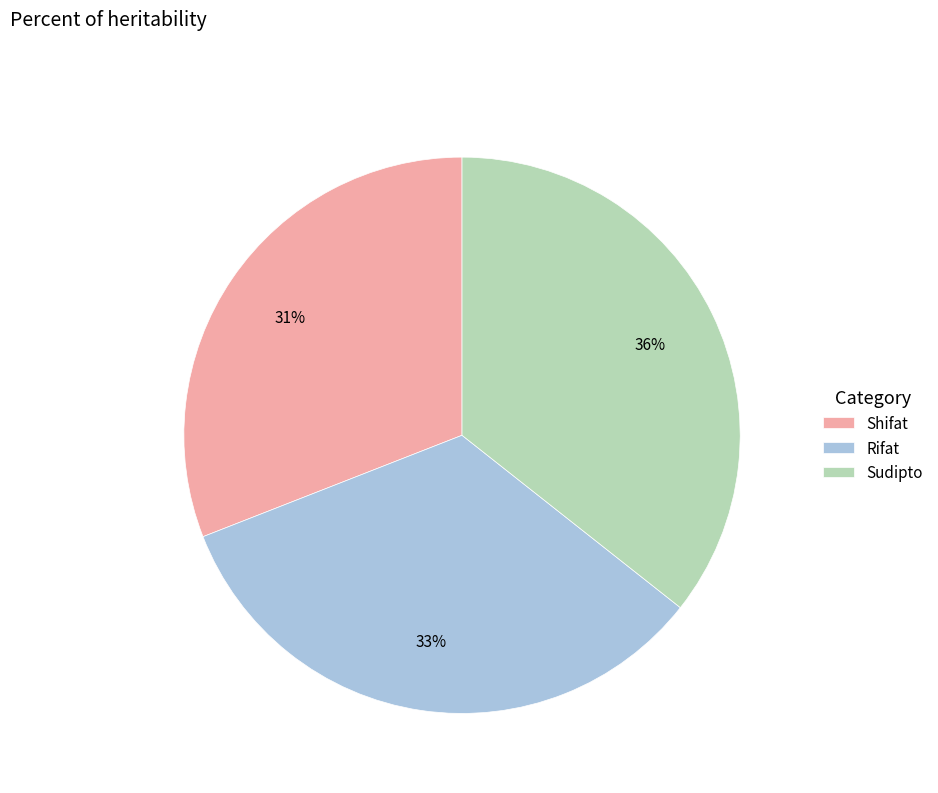

To the nearest percent, what percentage of the pie is Rifat?

33%